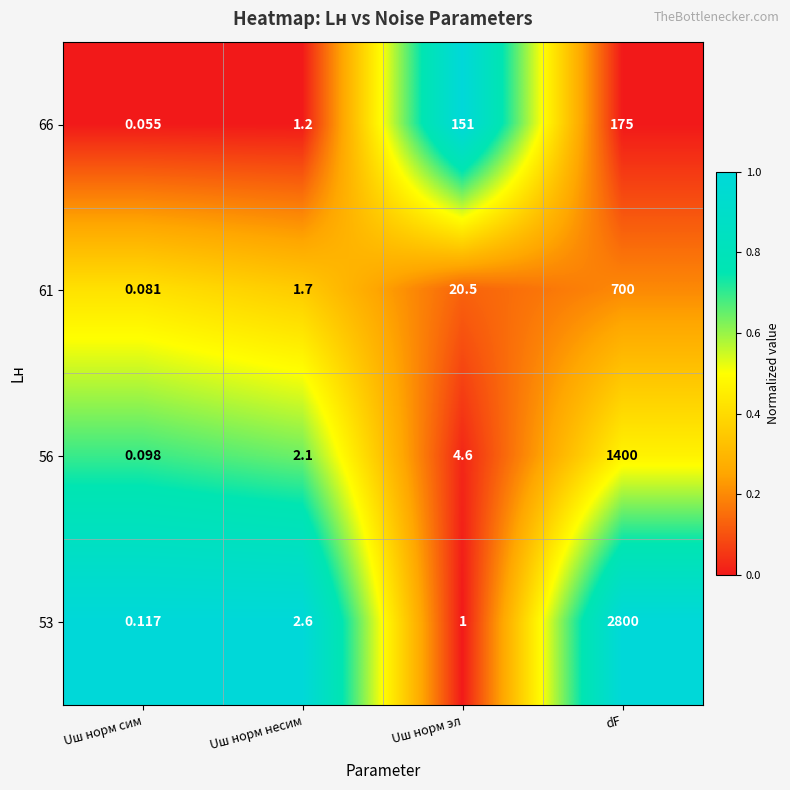

At which label does 56 first exceed 4?

Uш норм эл